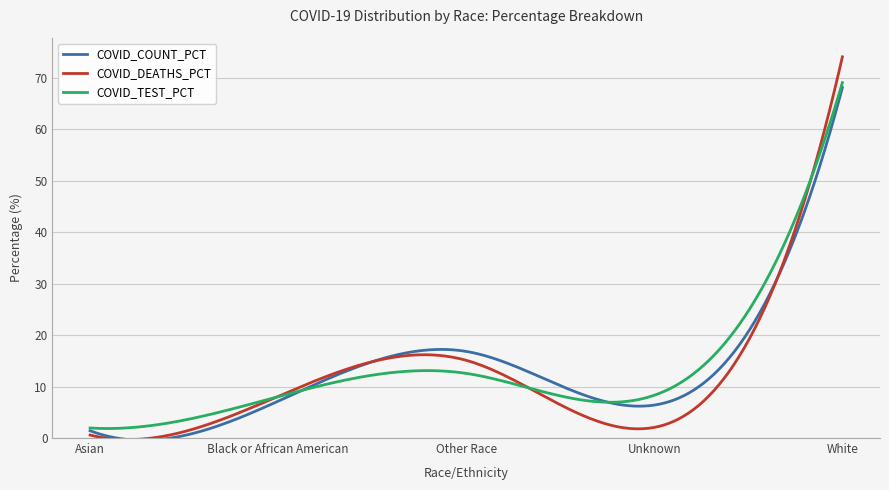

What is the highest value of the COVID_COUNT_PCT series?

68.2